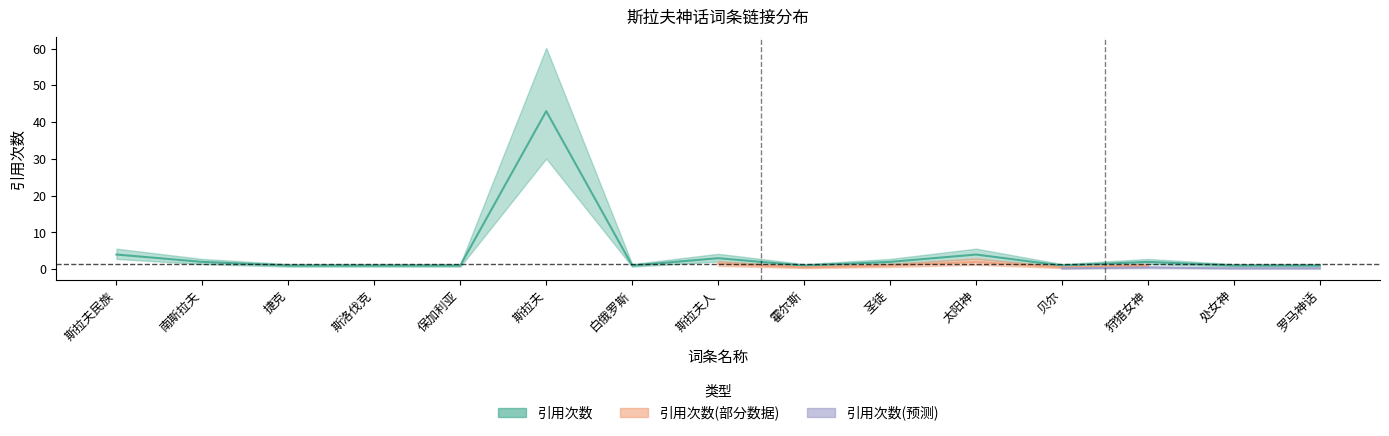

How many interior local peaks (higher than both neighbors) does the data have?

4